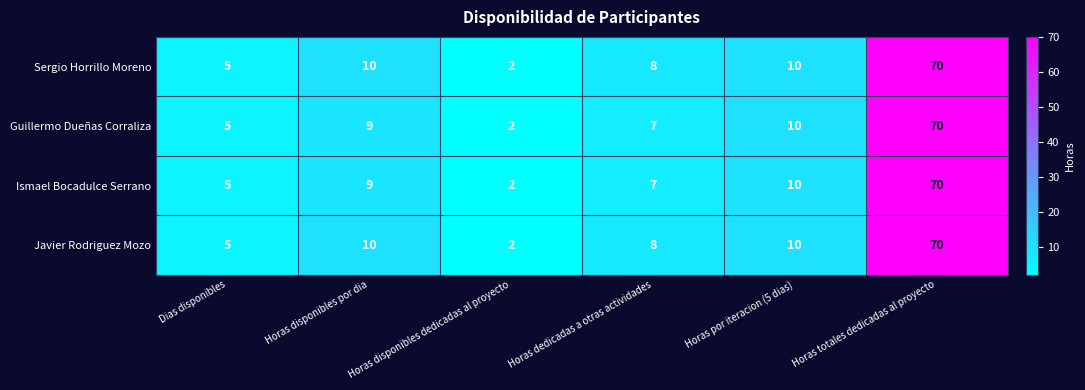

What is the approximate value of Javier Rodriguez Mozo at Horas totales dedicadas al proyecto, to the nearest 10?

70